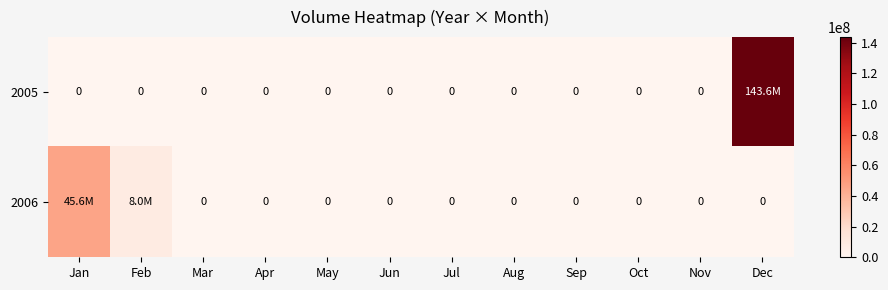

Rank the series by their average value, from lowest to highest.

2006, 2005